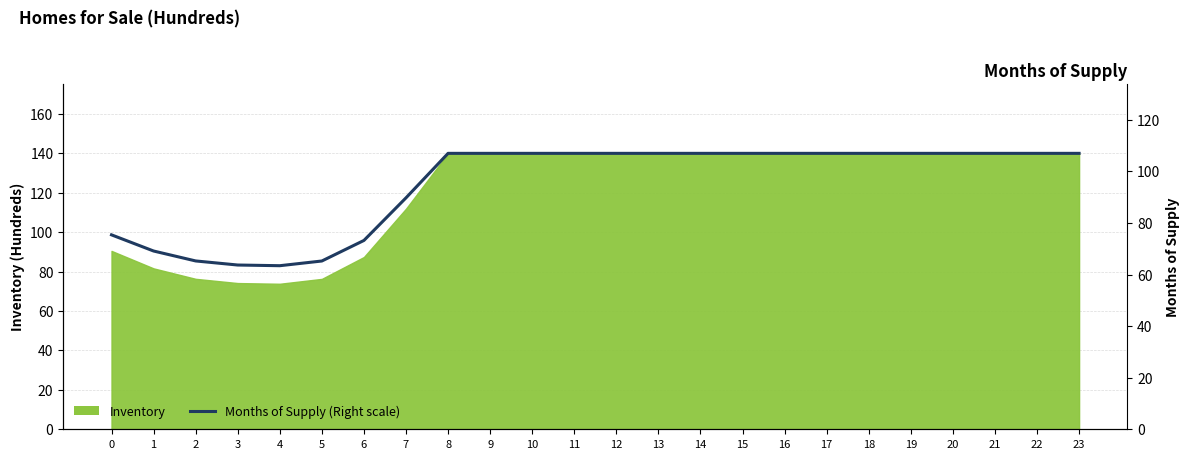

The value at 9 is 107.0. True or false?

True